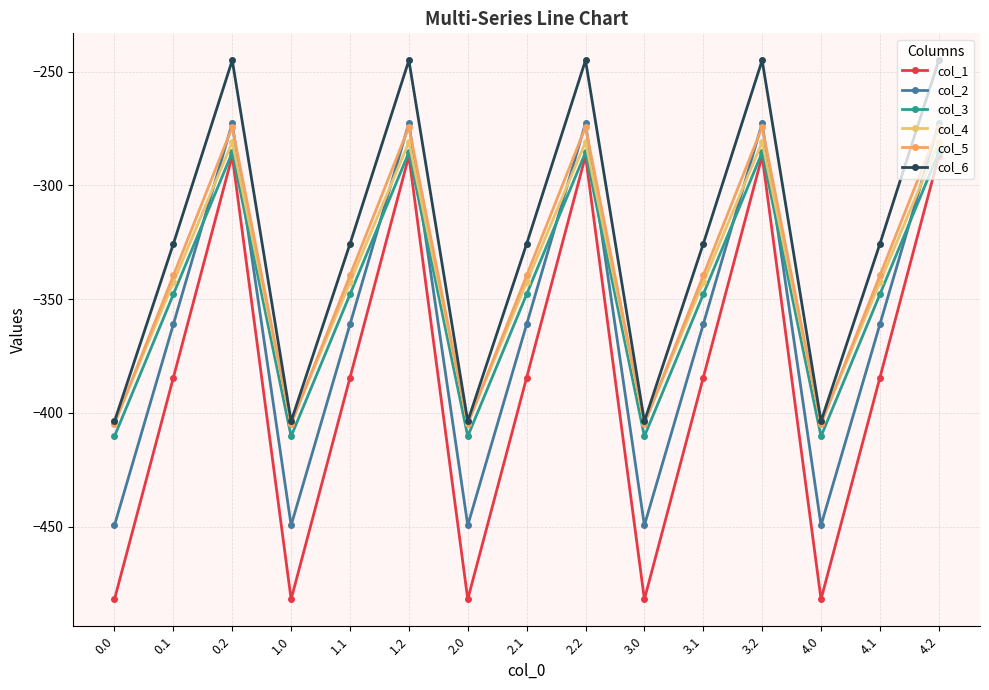

How many interior local valleys does the col_3 series have?

4